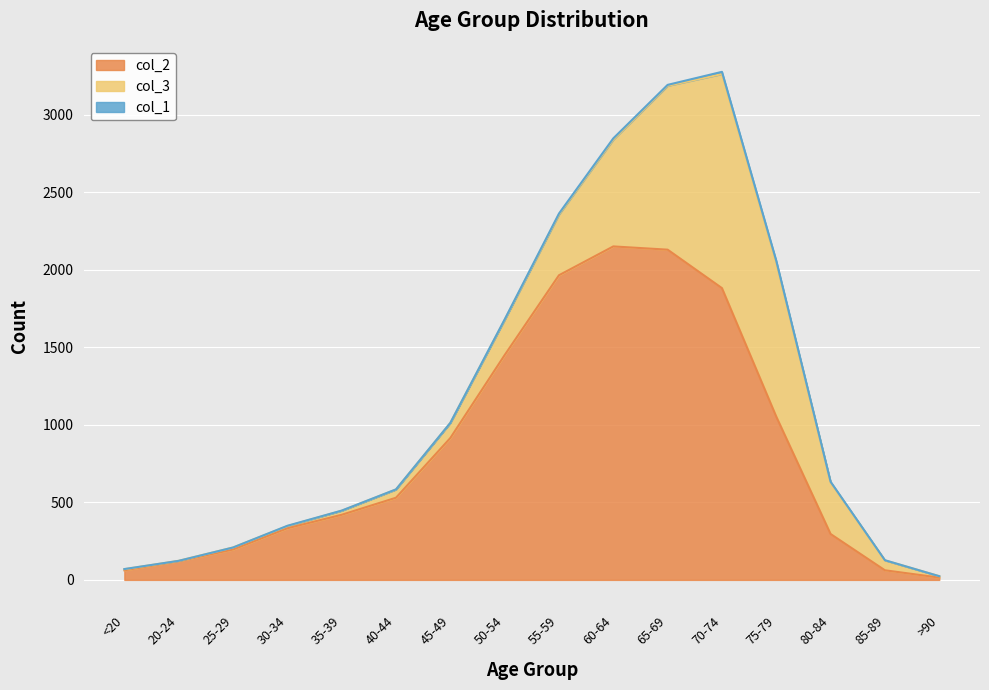

Which has a higher value, <20 or 25-29?

25-29